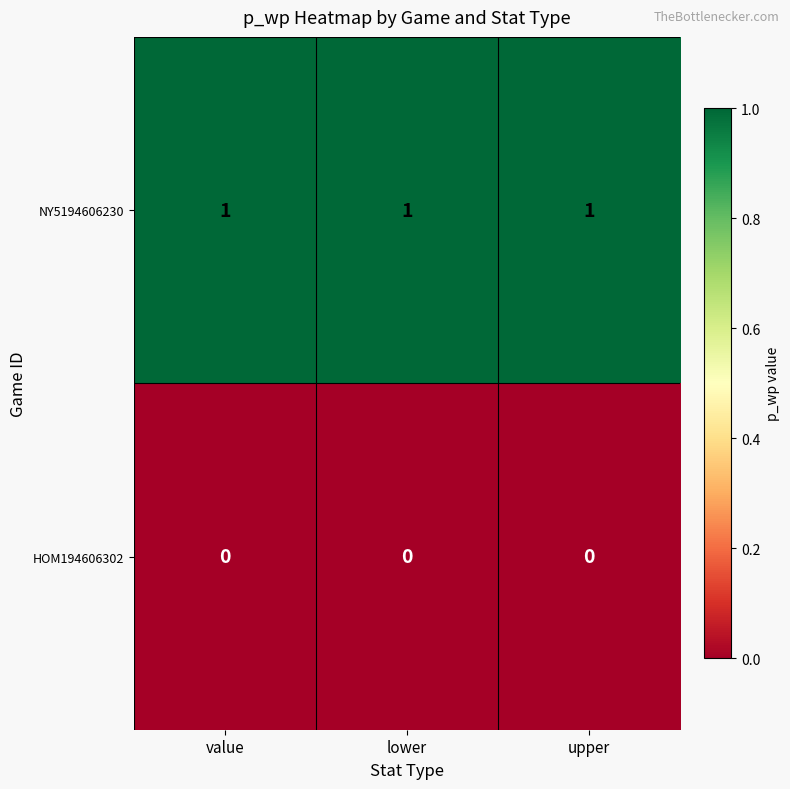

Rank the series by their average value, from lowest to highest.

HOM194606302, NY5194606230